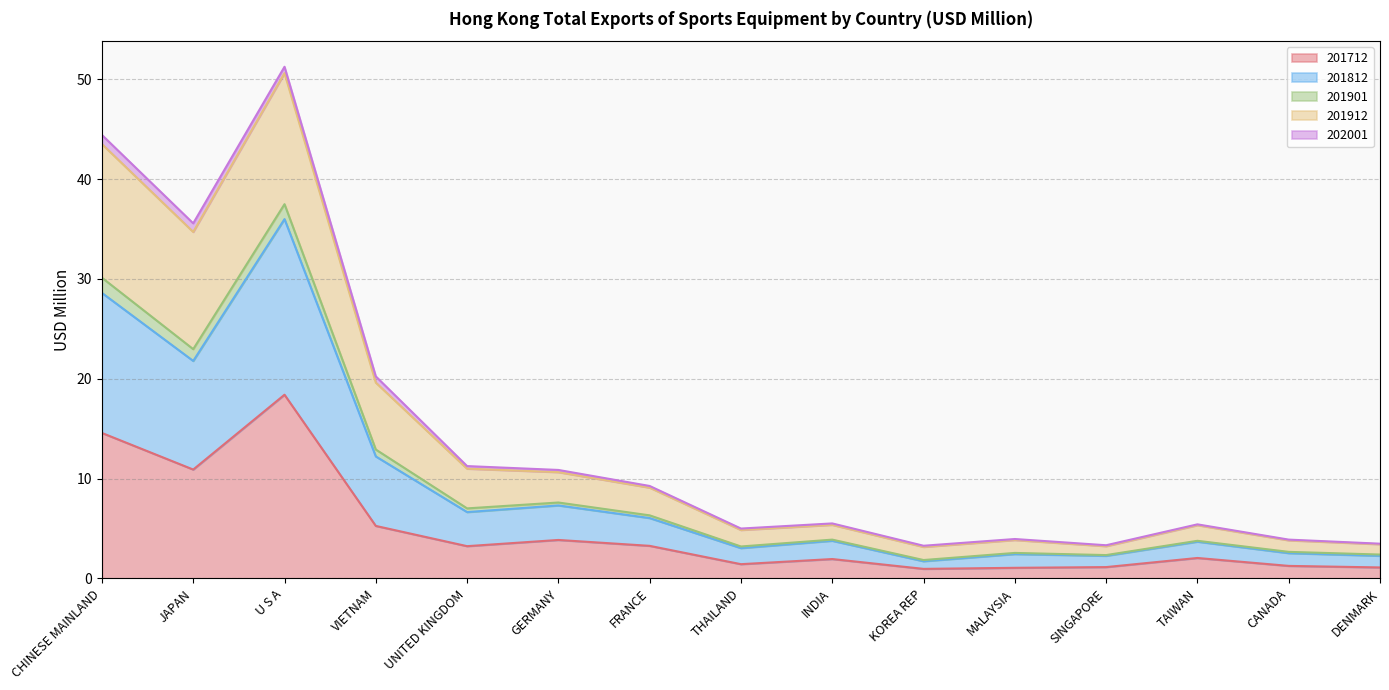

What is the highest value of the 201712 series?

18.4